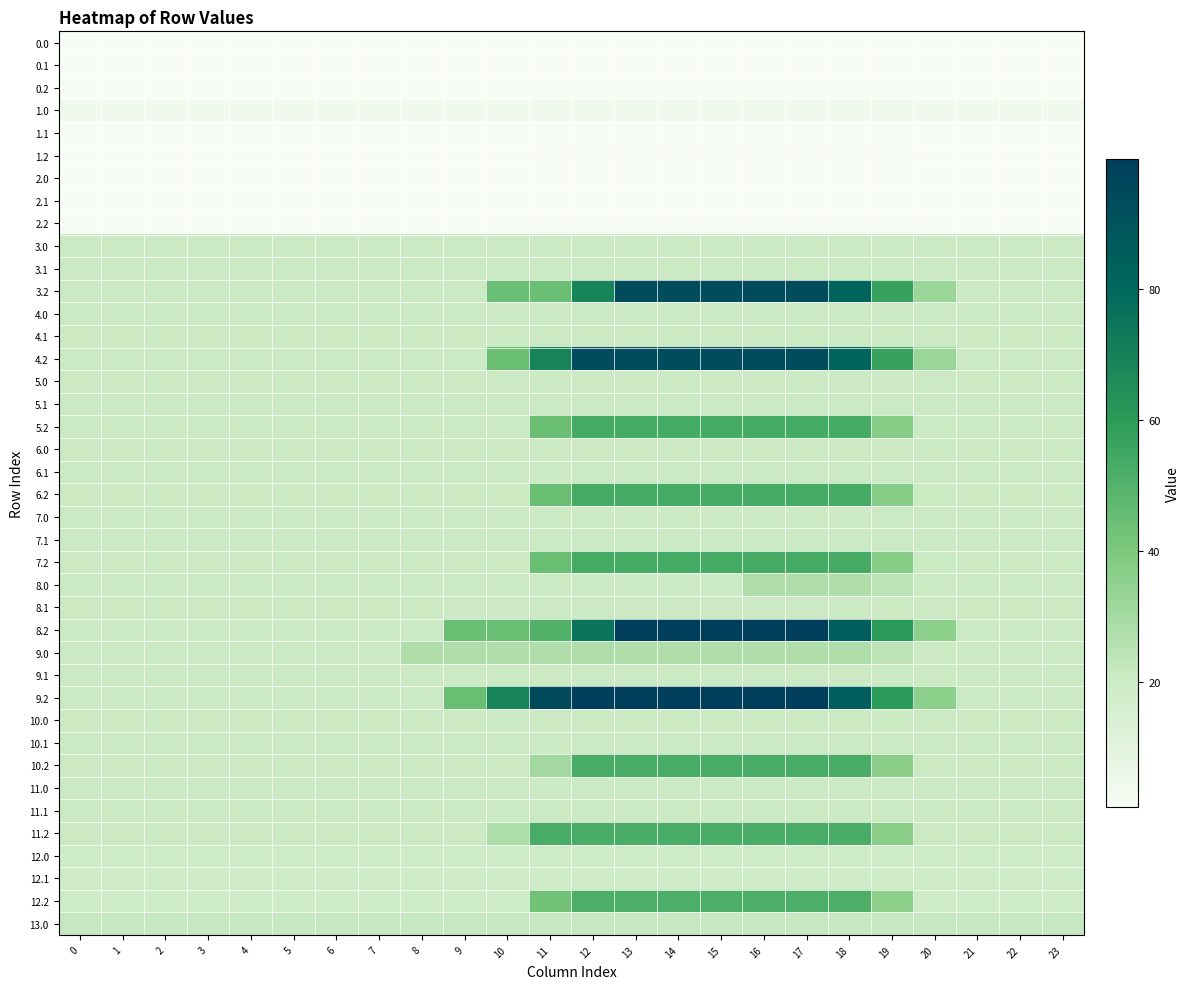

Reading left to right, extract all data points from this chart.

row_0: 0=0.8	1=0.8	2=0.8	3=0.8	4=0.8	5=0.8	6=0.8	7=0.8	8=0.8	9=0.8	10=0.8	11=0.8	12=0.8	13=0.8	14=0.8	15=0.8	16=0.8	17=0.8	18=0.8	19=0.8	20=0.8	21=0.8	22=0.8	23=0.8
row_1: 0=0.8	1=0.8	2=0.8	3=0.8	4=0.8	5=0.8	6=0.8	7=0.8	8=0.8	9=0.8	10=0.8	11=0.8	12=0.8	13=0.8	14=0.8	15=0.8	16=0.8	17=0.8	18=0.8	19=0.8	20=0.8	21=0.8	22=0.8	23=0.8
row_2: 0=0.8	1=0.8	2=0.8	3=0.8	4=0.8	5=0.8	6=0.8	7=0.8	8=0.8	9=0.8	10=0.8	11=1.5	12=1.5	13=1.5	14=1.5	15=1.5	16=1.5	17=1.5	18=1.5	19=1.5	20=0.8	21=0.8	22=0.8	23=0.8
row_3: 0=4.0	1=4.0	2=4.0	3=4.0	4=4.0	5=4.0	6=4.0	7=4.0	8=4.0	9=4.0	10=4.0	11=4.0	12=4.0	13=4.0	14=4.0	15=4.0	16=4.0	17=4.0	18=4.0	19=4.0	20=4.0	21=4.0	22=4.0	23=4.0
row_4: 0=0.8	1=0.8	2=0.8	3=0.8	4=0.8	5=0.8	6=0.8	7=0.8	8=0.8	9=0.8	10=0.8	11=0.8	12=0.8	13=0.8	14=0.8	15=0.8	16=0.8	17=0.8	18=0.8	19=0.8	20=0.8	21=0.8	22=0.8	23=0.8
row_5: 0=0.8	1=0.8	2=0.8	3=0.8	4=0.8	5=0.8	6=0.8	7=0.8	8=0.8	9=0.8	10=0.8	11=1.5	12=1.5	13=1.5	14=1.5	15=1.5	16=1.5	17=1.5	18=1.5	19=1.5	20=0.8	21=0.8	22=0.8	23=0.8
row_6: 0=0.8	1=0.8	2=0.8	3=0.8	4=0.8	5=0.8	6=0.8	7=0.8	8=0.8	9=0.8	10=0.8	11=0.8	12=0.8	13=0.8	14=0.8	15=0.8	16=0.8	17=0.8	18=0.8	19=0.8	20=0.8	21=0.8	22=0.8	23=0.8
row_7: 0=0.8	1=0.8	2=0.8	3=0.8	4=0.8	5=0.8	6=0.8	7=0.8	8=0.8	9=0.8	10=0.8	11=0.8	12=0.8	13=0.8	14=0.8	15=0.8	16=0.8	17=0.8	18=0.8	19=0.8	20=0.8	21=0.8	22=0.8	23=0.8
row_8: 0=0.8	1=0.8	2=0.8	3=0.8	4=0.8	5=0.8	6=0.8	7=0.8	8=0.8	9=0.8	10=0.8	11=1.5	12=1.5	13=1.5	14=1.5	15=1.5	16=1.5	17=1.5	18=1.5	19=1.5	20=0.8	21=0.8	22=0.8	23=0.8
row_9: 0=20.0	1=20.0	2=20.0	3=20.0	4=20.0	5=20.0	6=20.0	7=20.0	8=20.0	9=20.0	10=20.0	11=20.0	12=20.0	13=20.0	14=20.0	15=20.0	16=20.0	17=20.0	18=20.0	19=20.0	20=20.0	21=20.0	22=20.0	23=20.0
row_10: 0=20.0	1=20.0	2=20.0	3=20.0	4=20.0	5=20.0	6=20.0	7=20.0	8=20.0	9=20.0	10=20.0	11=20.0	12=20.0	13=20.0	14=20.0	15=20.0	16=20.0	17=20.0	18=20.0	19=20.0	20=20.0	21=20.0	22=20.0	23=20.0
row_11: 0=20.0	1=20.0	2=20.0	3=20.0	4=20.0	5=20.0	6=20.0	7=20.0	8=20.0	9=20.0	10=44.8	11=44.8	12=68.6	13=93.4	14=93.4	15=93.4	16=93.4	17=93.4	18=82.2	19=57.5	20=32.3	21=20.0	22=20.0	23=20.0
row_12: 0=20.0	1=20.0	2=20.0	3=20.0	4=20.0	5=20.0	6=20.0	7=20.0	8=20.0	9=20.0	10=20.0	11=20.0	12=20.0	13=20.0	14=20.0	15=20.0	16=20.0	17=20.0	18=20.0	19=20.0	20=20.0	21=20.0	22=20.0	23=20.0
row_13: 0=20.0	1=20.0	2=20.0	3=20.0	4=20.0	5=20.0	6=20.0	7=20.0	8=20.0	9=20.0	10=20.0	11=20.0	12=20.0	13=20.0	14=20.0	15=20.0	16=20.0	17=20.0	18=20.0	19=20.0	20=20.0	21=20.0	22=20.0	23=20.0
row_14: 0=20.0	1=20.0	2=20.0	3=20.0	4=20.0	5=20.0	6=20.0	7=20.0	8=20.0	9=20.0	10=44.8	11=69.5	12=93.4	13=93.4	14=93.4	15=93.4	16=93.4	17=93.4	18=82.2	19=57.5	20=32.3	21=20.0	22=20.0	23=20.0
row_15: 0=20.0	1=20.0	2=20.0	3=20.0	4=20.0	5=20.0	6=20.0	7=20.0	8=20.0	9=20.0	10=20.0	11=20.0	12=20.0	13=20.0	14=20.0	15=20.0	16=20.0	17=20.0	18=20.0	19=20.0	20=20.0	21=20.0	22=20.0	23=20.0
row_16: 0=20.0	1=20.0	2=20.0	3=20.0	4=20.0	5=20.0	6=20.0	7=20.0	8=20.0	9=20.0	10=20.0	11=20.0	12=20.0	13=20.0	14=20.0	15=20.0	16=20.0	17=20.0	18=20.0	19=20.0	20=20.0	21=20.0	22=20.0	23=20.0
row_17: 0=20.0	1=20.0	2=20.0	3=20.0	4=20.0	5=20.0	6=20.0	7=20.0	8=20.0	9=20.0	10=20.0	11=44.8	12=53.5	13=53.5	14=53.5	15=53.5	16=53.5	17=53.5	18=53.5	19=37.4	20=20.7	21=20.0	22=20.0	23=20.0
row_18: 0=20.0	1=20.0	2=20.0	3=20.0	4=20.0	5=20.0	6=20.0	7=20.0	8=20.0	9=20.0	10=20.0	11=20.0	12=20.0	13=20.0	14=20.0	15=20.0	16=20.0	17=20.0	18=20.0	19=20.0	20=20.0	21=20.0	22=20.0	23=20.0
row_19: 0=20.0	1=20.0	2=20.0	3=20.0	4=20.0	5=20.0	6=20.0	7=20.0	8=20.0	9=20.0	10=20.0	11=20.0	12=20.0	13=20.0	14=20.0	15=20.0	16=20.0	17=20.0	18=20.0	19=20.0	20=20.0	21=20.0	22=20.0	23=20.0
row_20: 0=20.0	1=20.0	2=20.0	3=20.0	4=20.0	5=20.0	6=20.0	7=20.0	8=20.0	9=20.0	10=20.0	11=44.8	12=53.5	13=53.5	14=53.5	15=53.5	16=53.5	17=53.5	18=53.5	19=37.4	20=20.7	21=20.0	22=20.0	23=20.0
row_21: 0=20.0	1=20.0	2=20.0	3=20.0	4=20.0	5=20.0	6=20.0	7=20.0	8=20.0	9=20.0	10=20.0	11=20.0	12=20.0	13=20.0	14=20.0	15=20.0	16=20.0	17=20.0	18=20.0	19=20.0	20=20.0	21=20.0	22=20.0	23=20.0
row_22: 0=20.0	1=20.0	2=20.0	3=20.0	4=20.0	5=20.0	6=20.0	7=20.0	8=20.0	9=20.0	10=20.0	11=20.0	12=20.0	13=20.0	14=20.0	15=20.0	16=20.0	17=20.0	18=20.0	19=20.0	20=20.0	21=20.0	22=20.0	23=20.0
row_23: 0=20.0	1=20.0	2=20.0	3=20.0	4=20.0	5=20.0	6=20.0	7=20.0	8=20.0	9=20.0	10=20.0	11=44.8	12=53.5	13=53.5	14=53.5	15=53.5	16=53.5	17=53.5	18=53.5	19=37.4	20=20.7	21=20.0	22=20.0	23=20.0
row_24: 0=20.0	1=20.0	2=20.0	3=20.0	4=20.0	5=20.0	6=20.0	7=20.0	8=20.0	9=20.0	10=20.0	11=20.0	12=20.0	13=20.0	14=20.0	15=20.0	16=27.5	17=27.5	18=27.5	19=24.2	20=20.0	21=20.0	22=20.0	23=20.0
row_25: 0=20.0	1=20.0	2=20.0	3=20.0	4=20.0	5=20.0	6=20.0	7=20.0	8=20.0	9=20.0	10=20.0	11=20.0	12=20.0	13=20.0	14=20.0	15=20.0	16=20.0	17=20.0	18=20.0	19=20.0	20=20.0	21=20.0	22=20.0	23=20.0
row_26: 0=20.0	1=20.0	2=20.0	3=20.0	4=20.0	5=20.0	6=20.0	7=20.0	8=20.0	9=44.8	10=44.8	11=50.4	12=75.2	13=99.9	14=99.9	15=99.9	16=99.9	17=99.9	18=85.2	19=60.6	20=35.7	21=20.0	22=20.0	23=20.0
row_27: 0=20.0	1=20.0	2=20.0	3=20.0	4=20.0	5=20.0	6=20.0	7=20.0	8=27.5	9=27.5	10=27.5	11=27.5	12=27.5	13=27.5	14=27.5	15=27.5	16=27.5	17=27.5	18=27.5	19=24.2	20=20.0	21=20.0	22=20.0	23=20.0
row_28: 0=20.0	1=20.0	2=20.0	3=20.0	4=20.0	5=20.0	6=20.0	7=20.0	8=20.0	9=20.0	10=20.0	11=20.0	12=20.0	13=20.0	14=20.0	15=20.0	16=20.0	17=20.0	18=20.0	19=20.0	20=20.0	21=20.0	22=20.0	23=20.0
row_29: 0=20.0	1=20.0	2=20.0	3=20.0	4=20.0	5=20.0	6=20.0	7=20.0	8=20.0	9=44.8	10=69.5	11=94.2	12=99.9	13=99.9	14=99.9	15=99.9	16=99.9	17=99.9	18=85.2	19=60.6	20=35.7	21=20.0	22=20.0	23=20.0
row_30: 0=20.0	1=20.0	2=20.0	3=20.0	4=20.0	5=20.0	6=20.0	7=20.0	8=20.0	9=20.0	10=20.0	11=20.0	12=20.0	13=20.0	14=20.0	15=20.0	16=20.0	17=20.0	18=20.0	19=20.0	20=20.0	21=20.0	22=20.0	23=20.0
row_31: 0=20.0	1=20.0	2=20.0	3=20.0	4=20.0	5=20.0	6=20.0	7=20.0	8=20.0	9=20.0	10=20.0	11=20.0	12=20.0	13=20.0	14=20.0	15=20.0	16=20.0	17=20.0	18=20.0	19=20.0	20=20.0	21=20.0	22=20.0	23=20.0
row_32: 0=20.0	1=20.0	2=20.0	3=20.0	4=20.0	5=20.0	6=20.0	7=20.0	8=20.0	9=20.0	10=20.0	11=30.4	12=52.5	13=52.5	14=52.5	15=52.5	16=52.5	17=52.5	18=52.5	19=36.6	20=20.0	21=20.0	22=20.0	23=20.0
row_33: 0=20.0	1=20.0	2=20.0	3=20.0	4=20.0	5=20.0	6=20.0	7=20.0	8=20.0	9=20.0	10=20.0	11=20.0	12=20.0	13=20.0	14=20.0	15=20.0	16=20.0	17=20.0	18=20.0	19=20.0	20=20.0	21=20.0	22=20.0	23=20.0
row_34: 0=20.0	1=20.0	2=20.0	3=20.0	4=20.0	5=20.0	6=20.0	7=20.0	8=20.0	9=20.0	10=20.0	11=20.0	12=20.0	13=20.0	14=20.0	15=20.0	16=20.0	17=20.0	18=20.0	19=20.0	20=20.0	21=20.0	22=20.0	23=20.0
row_35: 0=20.0	1=20.0	2=20.0	3=20.0	4=20.0	5=20.0	6=20.0	7=20.0	8=20.0	9=20.0	10=27.7	11=52.5	12=52.5	13=52.5	14=52.5	15=52.5	16=52.5	17=52.5	18=52.5	19=36.6	20=20.0	21=20.0	22=20.0	23=20.0
row_36: 0=19.2	1=19.2	2=19.2	3=19.2	4=19.2	5=19.2	6=19.2	7=19.2	8=19.2	9=19.2	10=19.2	11=19.2	12=19.2	13=19.2	14=19.2	15=19.2	16=19.2	17=19.2	18=19.2	19=19.2	20=19.2	21=19.2	22=19.2	23=19.2
row_37: 0=19.2	1=19.2	2=19.2	3=19.2	4=19.2	5=19.2	6=19.2	7=19.2	8=19.2	9=19.2	10=19.2	11=19.2	12=19.2	13=19.2	14=19.2	15=19.2	16=19.2	17=19.2	18=19.2	19=19.2	20=19.2	21=19.2	22=19.2	23=19.2
row_38: 0=19.2	1=19.2	2=19.2	3=19.2	4=19.2	5=19.2	6=19.2	7=19.2	8=19.2	9=19.2	10=19.2	11=43.0	12=51.7	13=51.7	14=51.7	15=51.7	16=51.7	17=51.7	18=51.7	19=35.8	20=19.2	21=19.2	22=19.2	23=19.2
row_39: 0=21.6	1=21.6	2=21.6	3=21.6	4=21.6	5=21.6	6=21.6	7=21.6	8=21.6	9=21.6	10=21.6	11=21.6	12=21.7	13=21.7	14=21.7	15=21.7	16=21.7	17=21.7	18=21.7	19=21.7	20=21.6	21=21.6	22=21.6	23=21.6